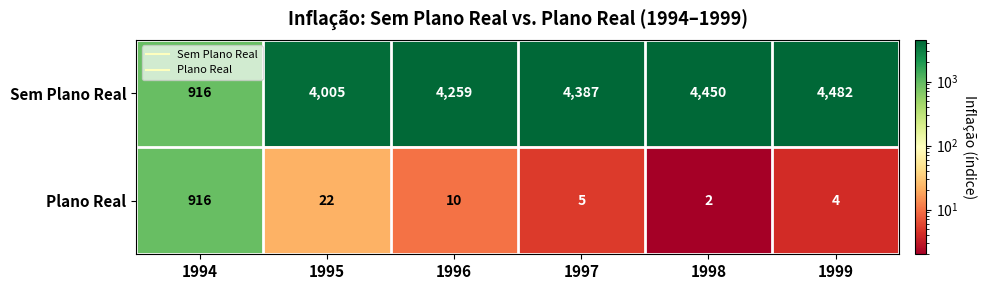

Reading right to left, extract all data points from this chart.

Sem Plano Real: 4482	4450	4387	4259	4005	916
Plano Real: 4	2	5	10	22	916